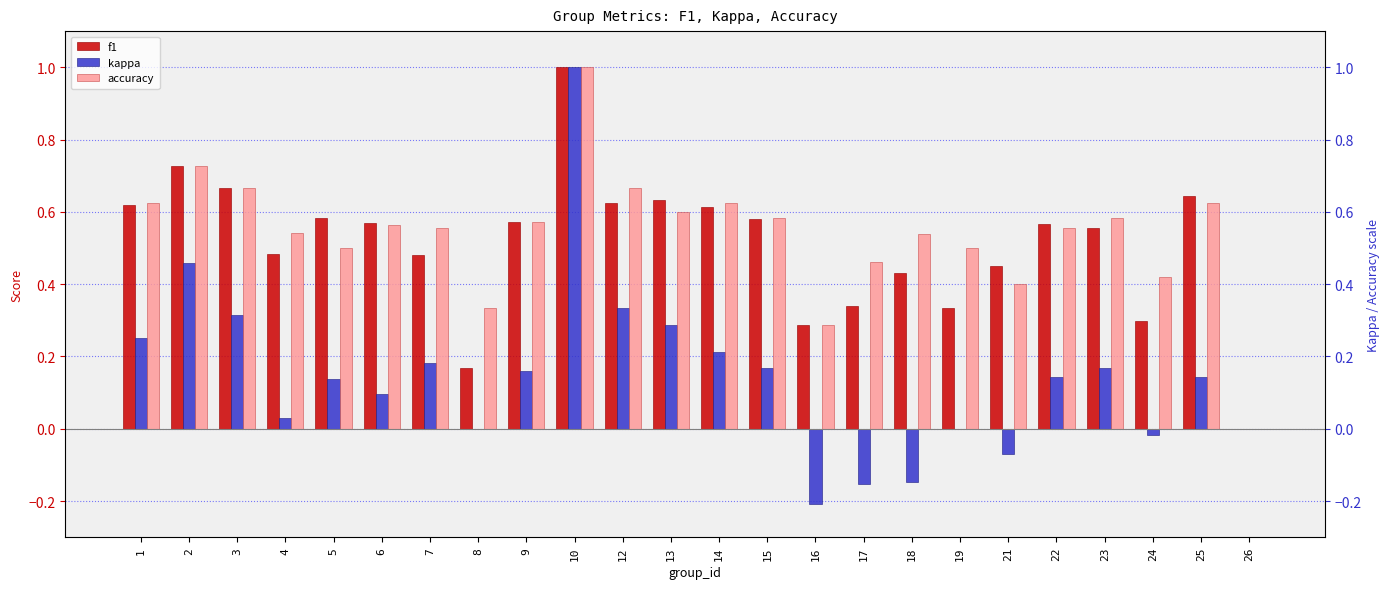

Reading right to left, list all the values displayed in this chart.

f1: 26=0.0	25=0.6	24=0.3	23=0.6	22=0.6	21=0.5	19=0.3	18=0.4	17=0.3	16=0.3	15=0.6	14=0.6	13=0.6	12=0.6	10=1.0	9=0.6	8=0.2	7=0.5	6=0.6	5=0.6	4=0.5	3=0.7	2=0.7	1=0.6
kappa: 26=0.0	25=0.1	24=-0.0	23=0.2	22=0.1	21=-0.1	19=0.0	18=-0.1	17=-0.2	16=-0.2	15=0.2	14=0.2	13=0.3	12=0.3	10=1.0	9=0.2	8=0.0	7=0.2	6=0.1	5=0.1	4=0.0	3=0.3	2=0.5	1=0.2
accuracy: 26=0.0	25=0.6	24=0.4	23=0.6	22=0.6	21=0.4	19=0.5	18=0.5	17=0.5	16=0.3	15=0.6	14=0.6	13=0.6	12=0.7	10=1.0	9=0.6	8=0.3	7=0.6	6=0.6	5=0.5	4=0.5	3=0.7	2=0.7	1=0.6